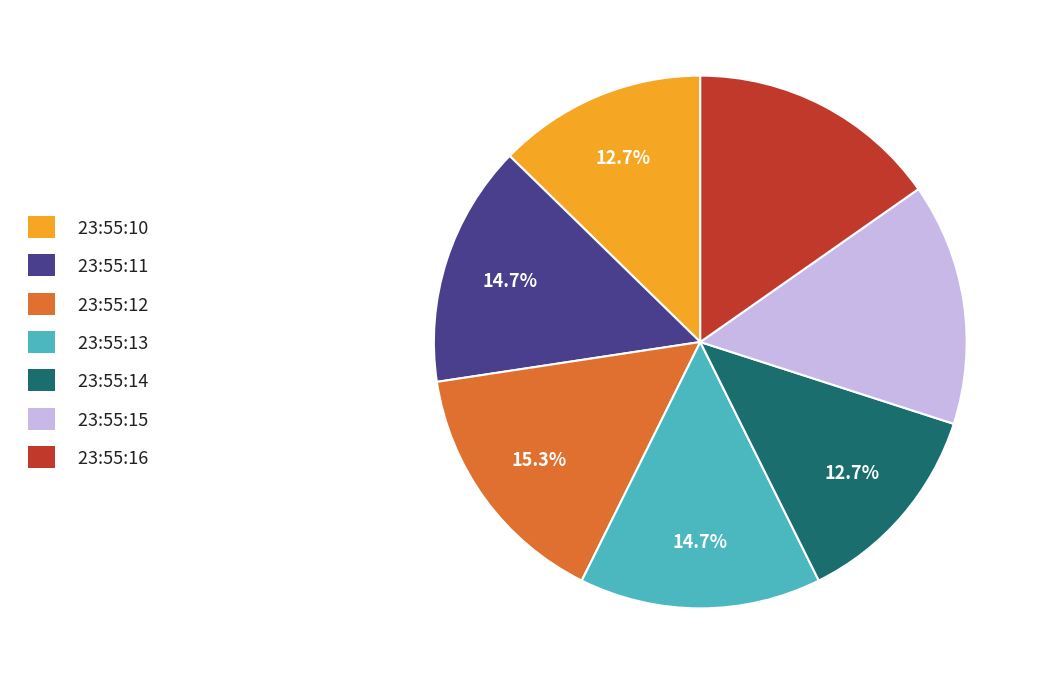

Combined, do 23:55:16 and 23:55:11 account for over 50%?

No